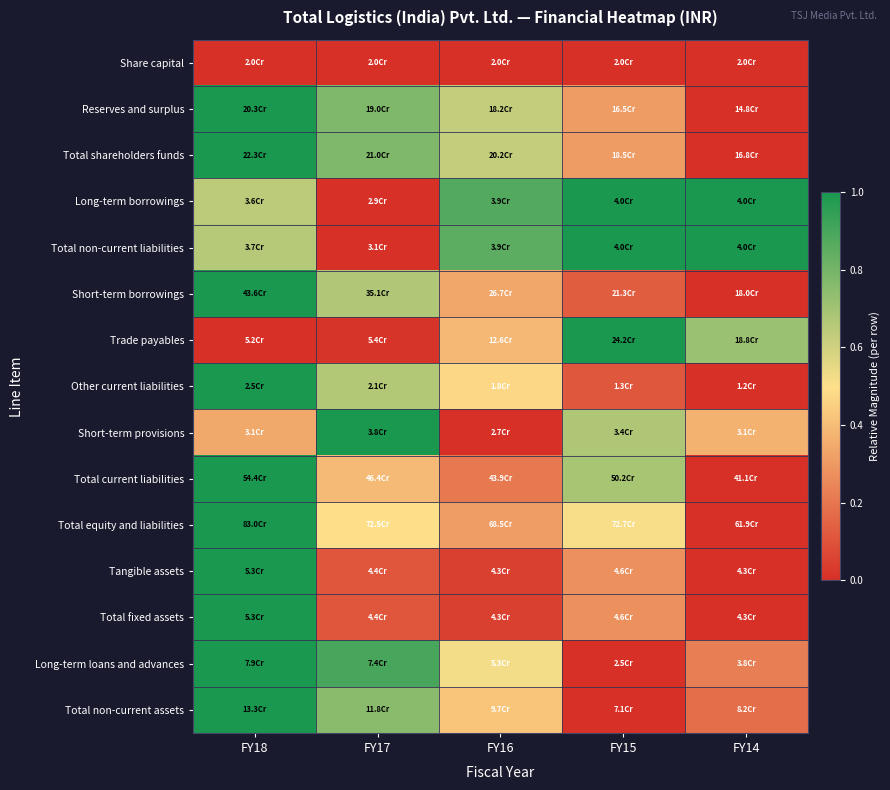

What is the spread (max minus min) of values at FY15?

1.0